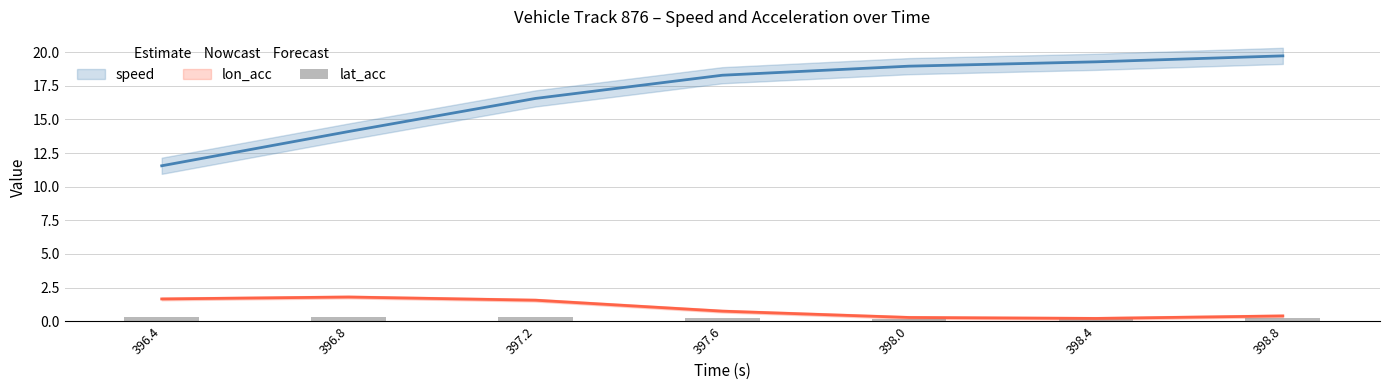

The value at 397.6 is 0.1. True or false?

False